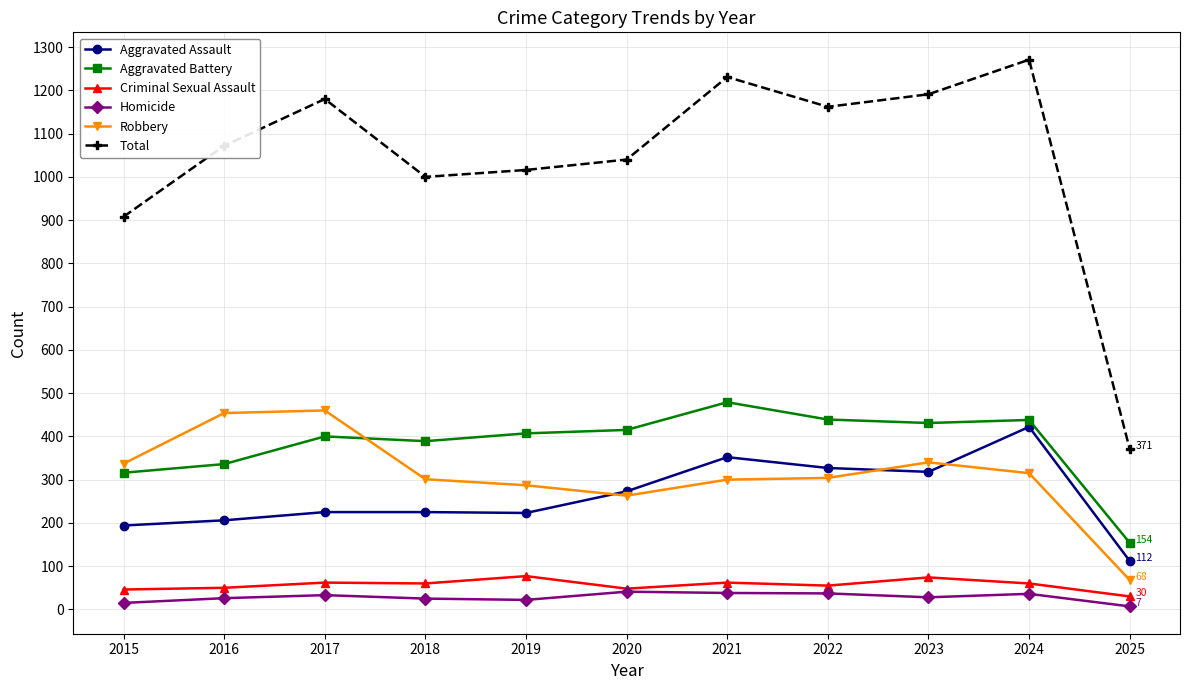

True or false: Criminal Sexual Assault and Robbery cross at least once.

False